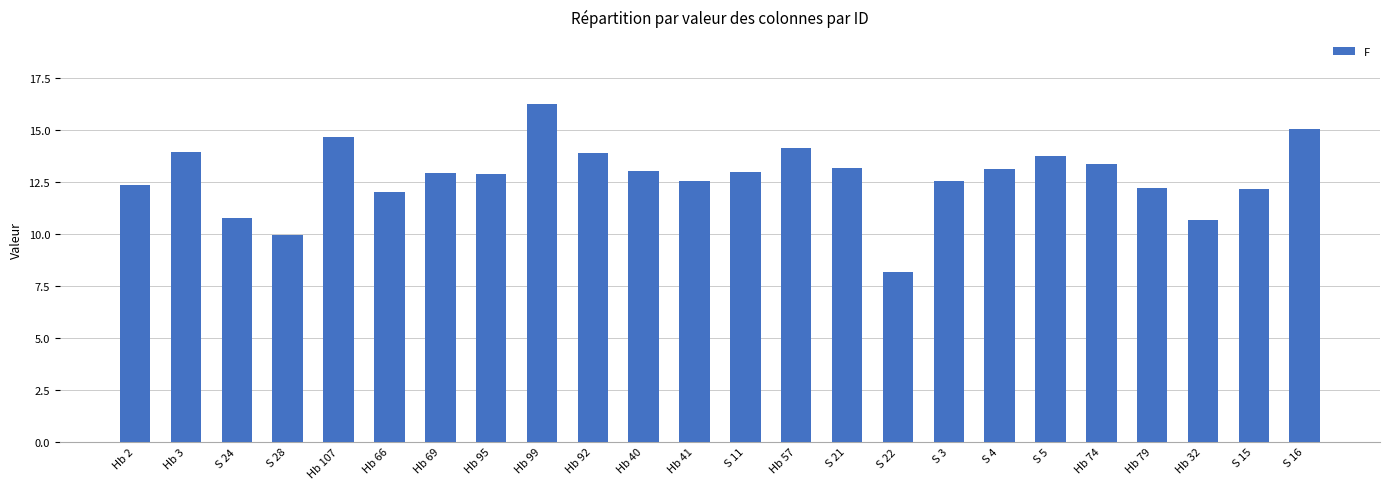

Is it true that the value at S 21 is 13.2?

True